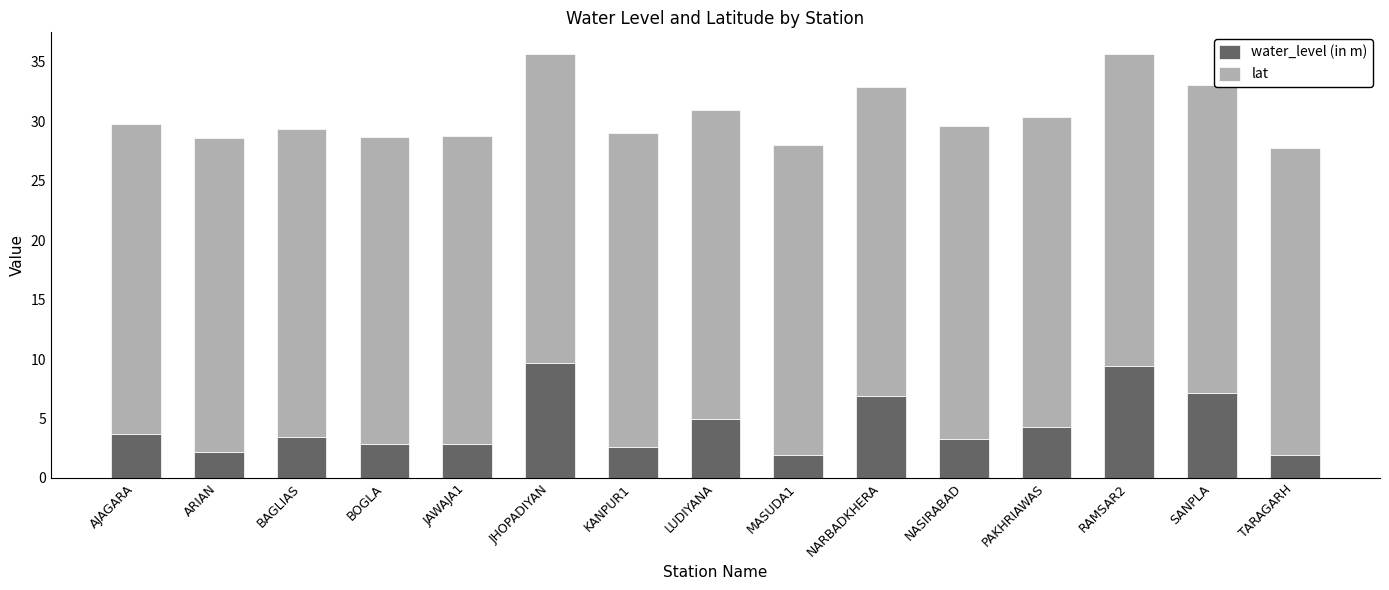

What are all the series names shown in the legend?

water_level (in m), lat